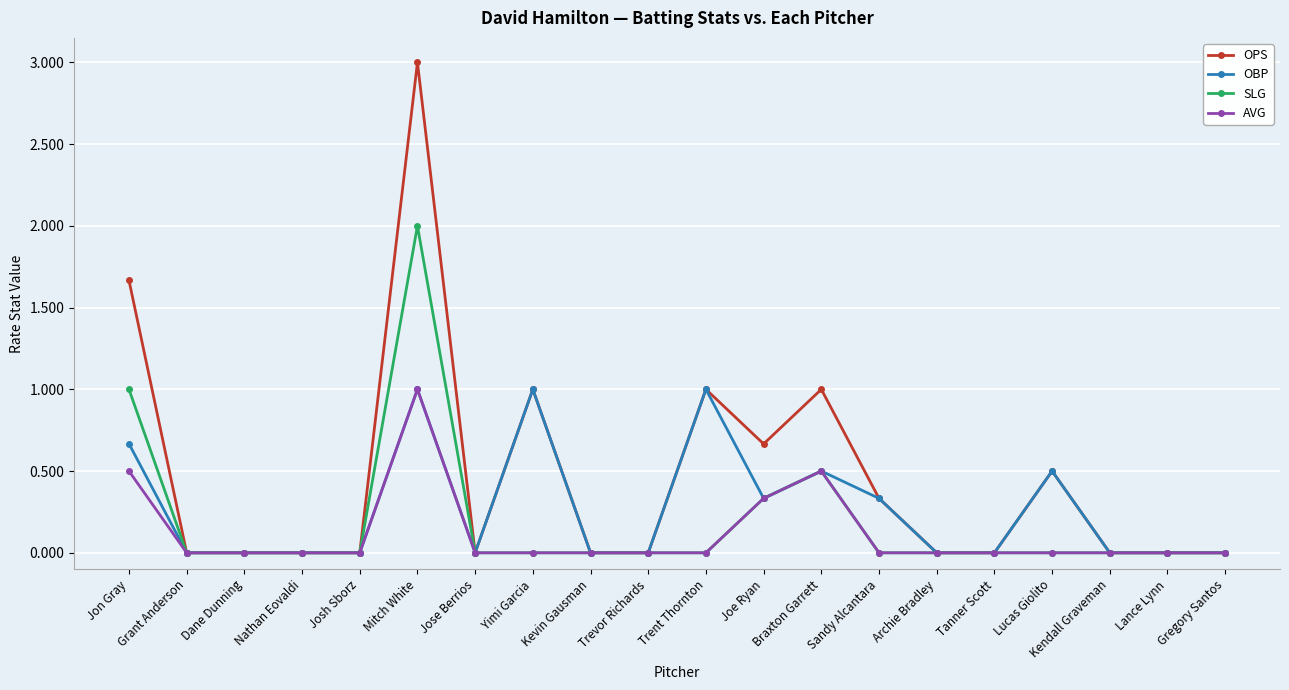

Does the chart have visible grid lines?

Yes